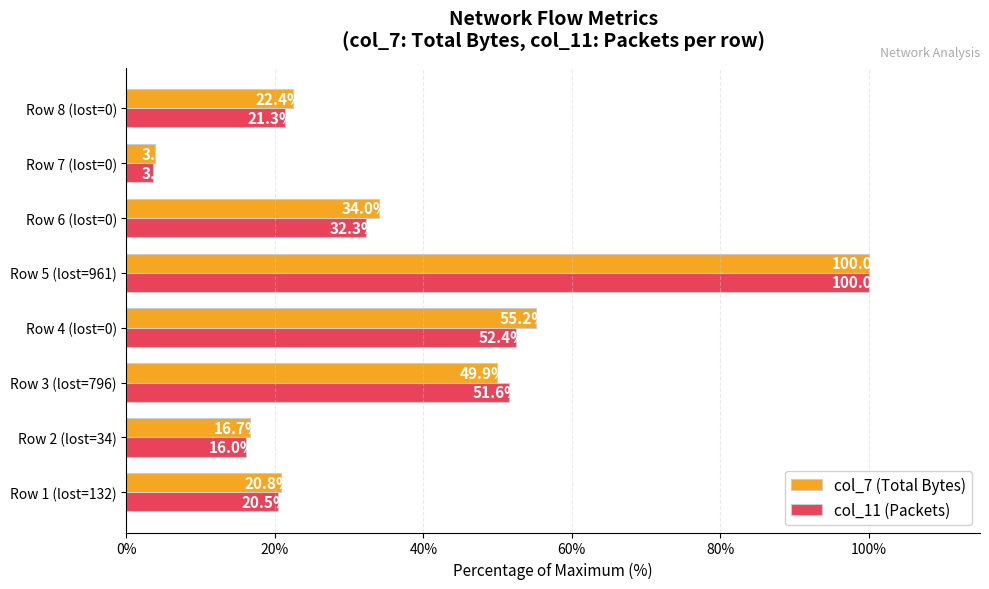

What are all the series names shown in the legend?

col_7 (Total Bytes), col_11 (Packets)